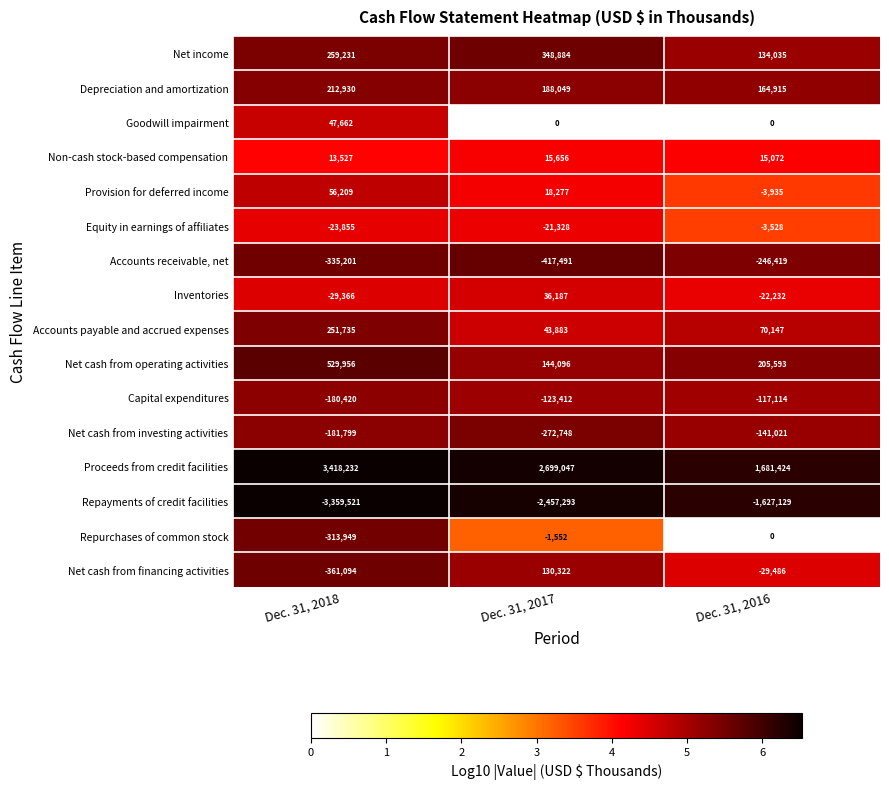

What is the sum of all Accounts payable and accrued expenses values?

365765